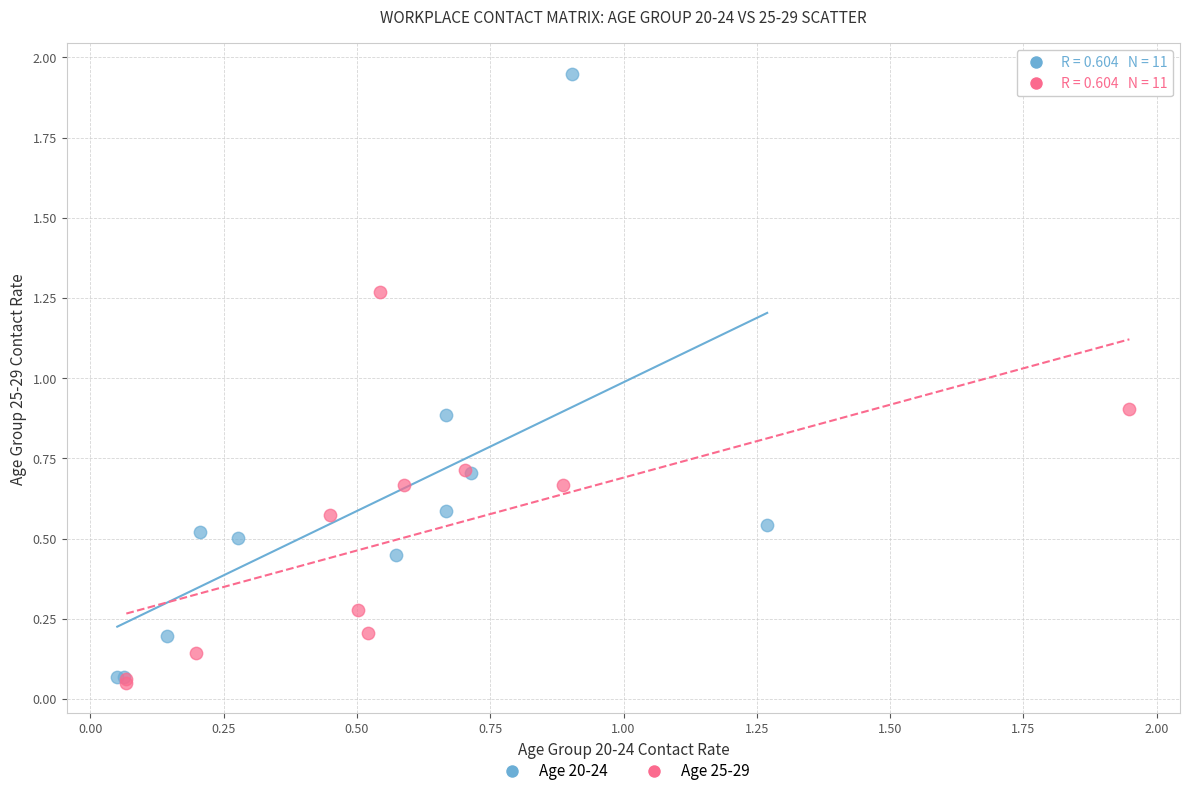

Which series reaches the maximum Y coordinate?

Age 20-24